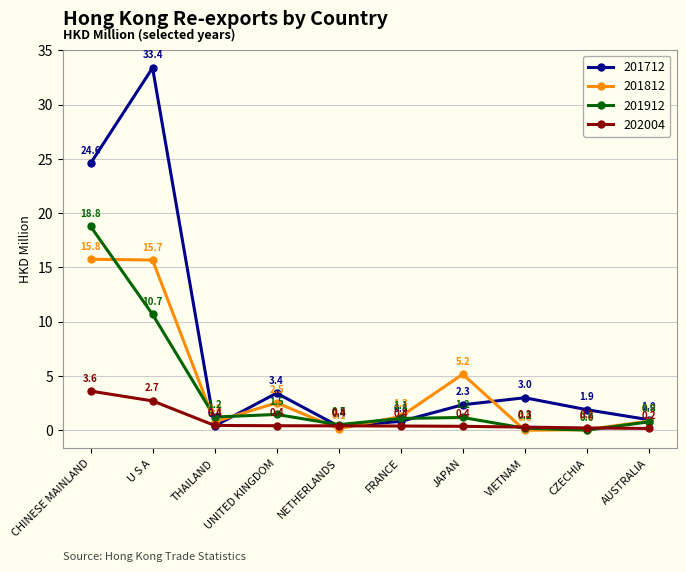

At which category is the sum across all series the highest?

CHINESE MAINLAND